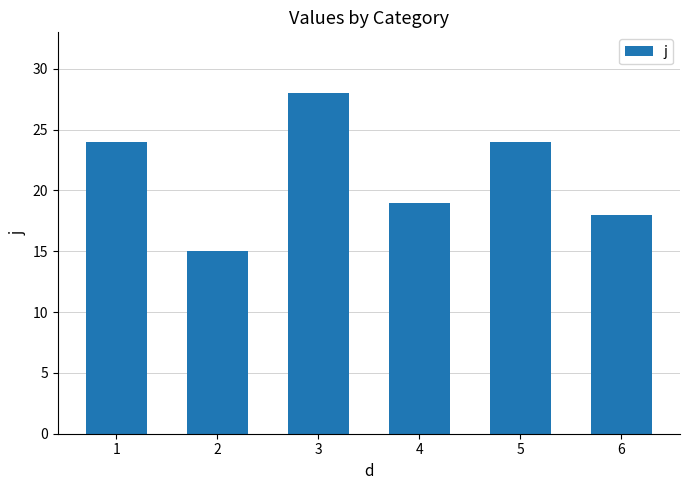

Where is the data nearest to the value 21?

4